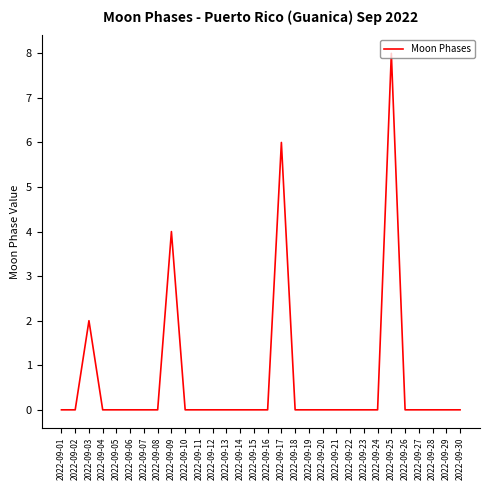

Reading left to right, what are all the values shown in this chart?

2022-09-01=0	2022-09-02=0	2022-09-03=2	2022-09-04=0	2022-09-05=0	2022-09-06=0	2022-09-07=0	2022-09-08=0	2022-09-09=4	2022-09-10=0	2022-09-11=0	2022-09-12=0	2022-09-13=0	2022-09-14=0	2022-09-15=0	2022-09-16=0	2022-09-17=6	2022-09-18=0	2022-09-19=0	2022-09-20=0	2022-09-21=0	2022-09-22=0	2022-09-23=0	2022-09-24=0	2022-09-25=8	2022-09-26=0	2022-09-27=0	2022-09-28=0	2022-09-29=0	2022-09-30=0